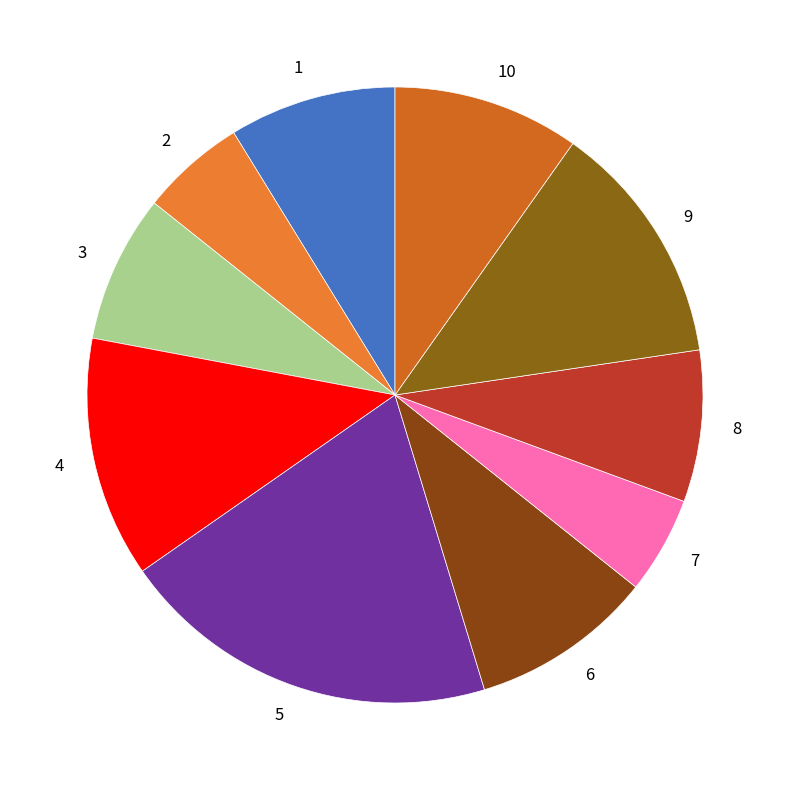

How many segments does this pie chart have?

10